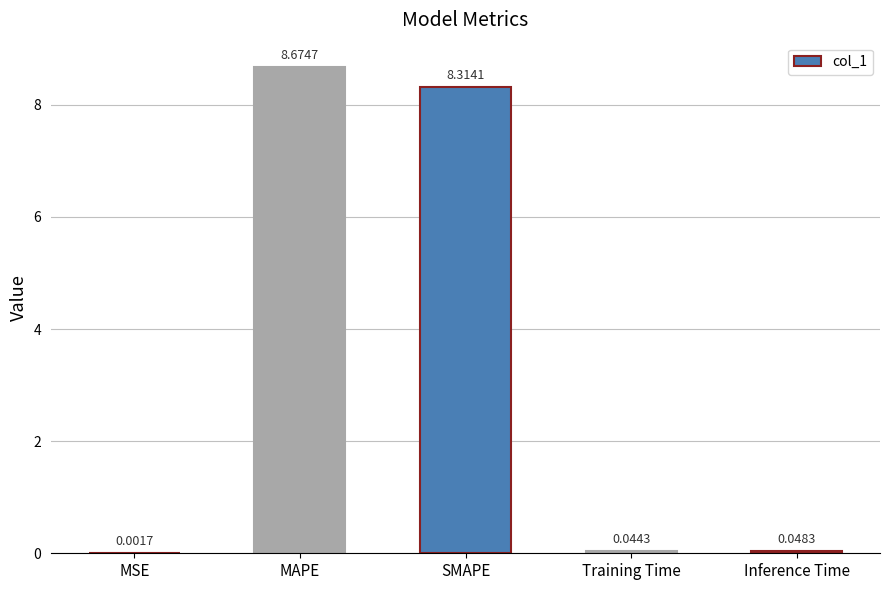

What is the sum of all values?

17.1